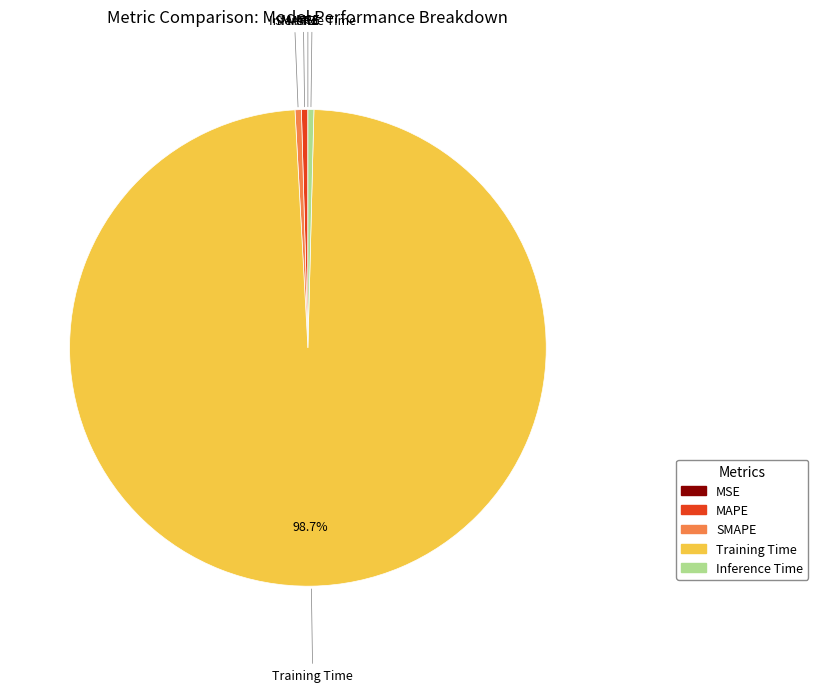

Which category has the biggest portion of the pie?

Training Time